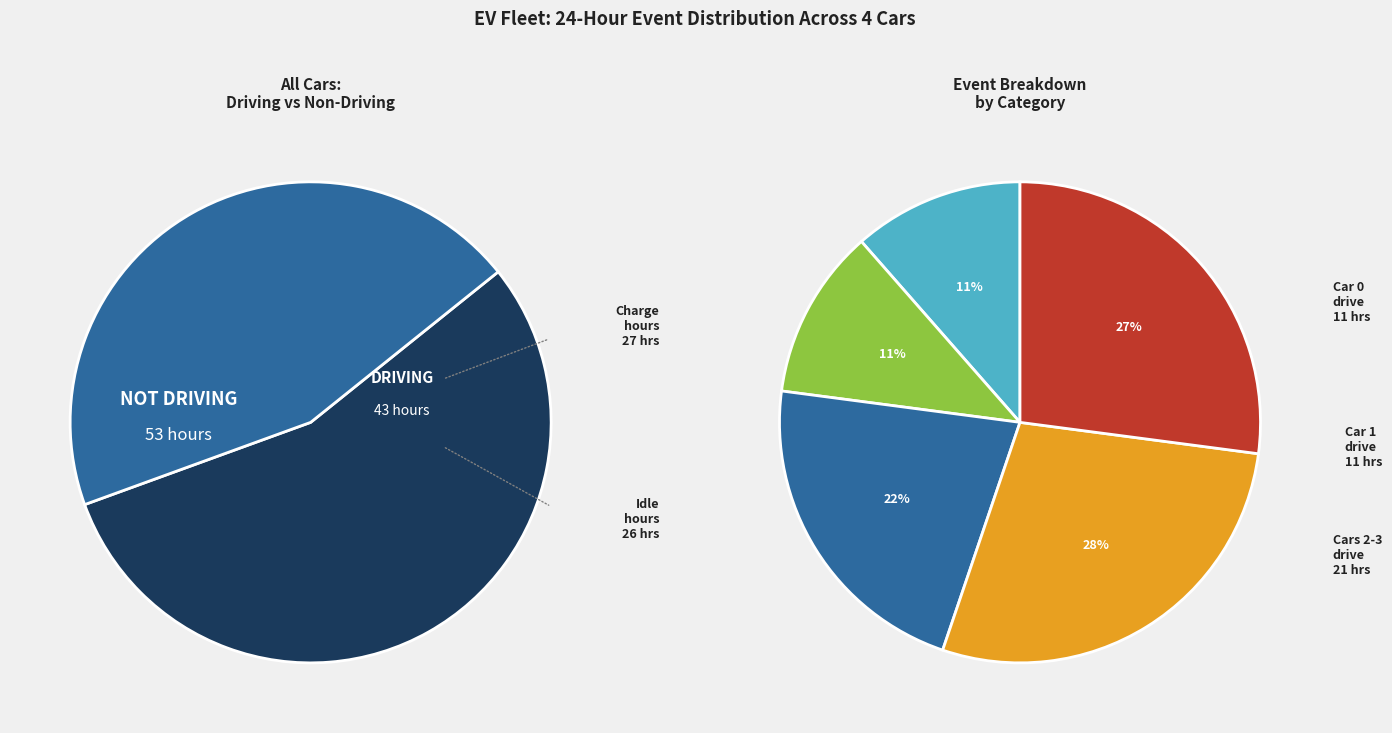

To the nearest percent, what is the combined percentage of Car 1 (charge) and Car 0 (idle)?

25%